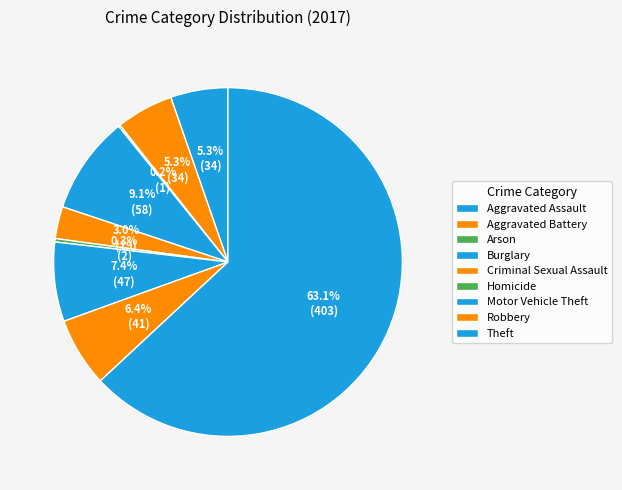

Is there any slice that represents more than half of the pie?

Yes